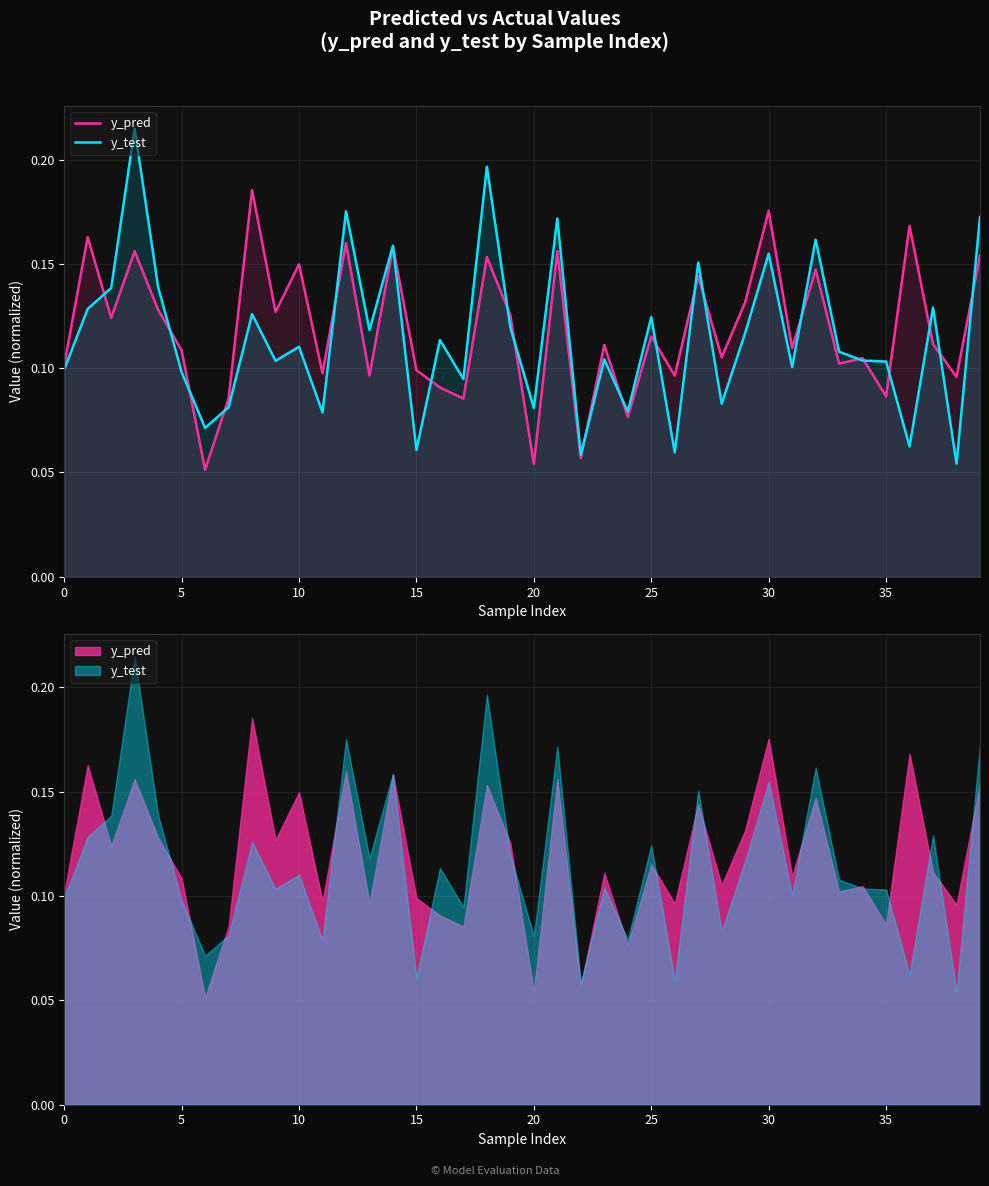

How many intersections are there between y_test and y_pred?

21